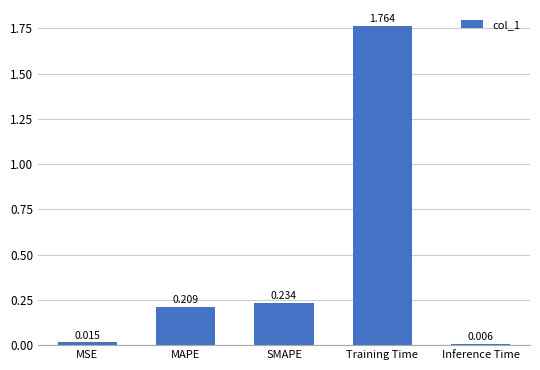

What is the label of the 1st bar from the right?

Inference Time